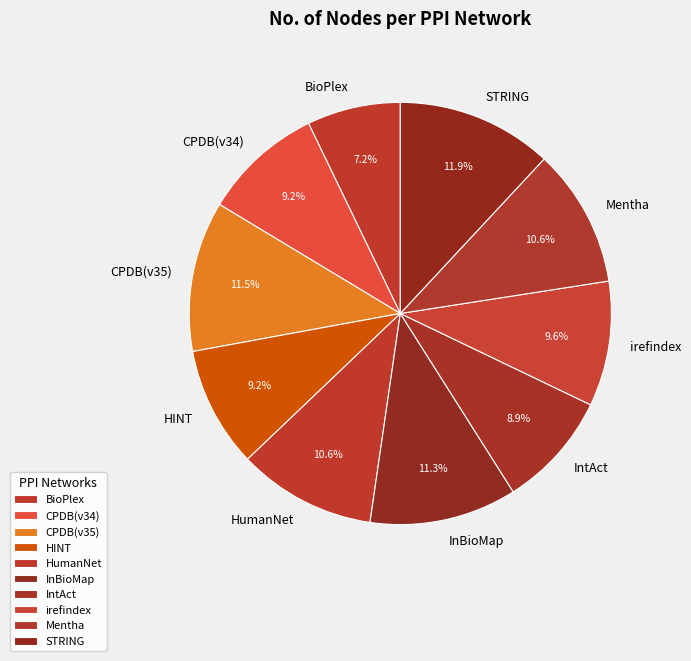

To the nearest percent, what is the combined percentage of STRING and CPDB(v35)?

23%